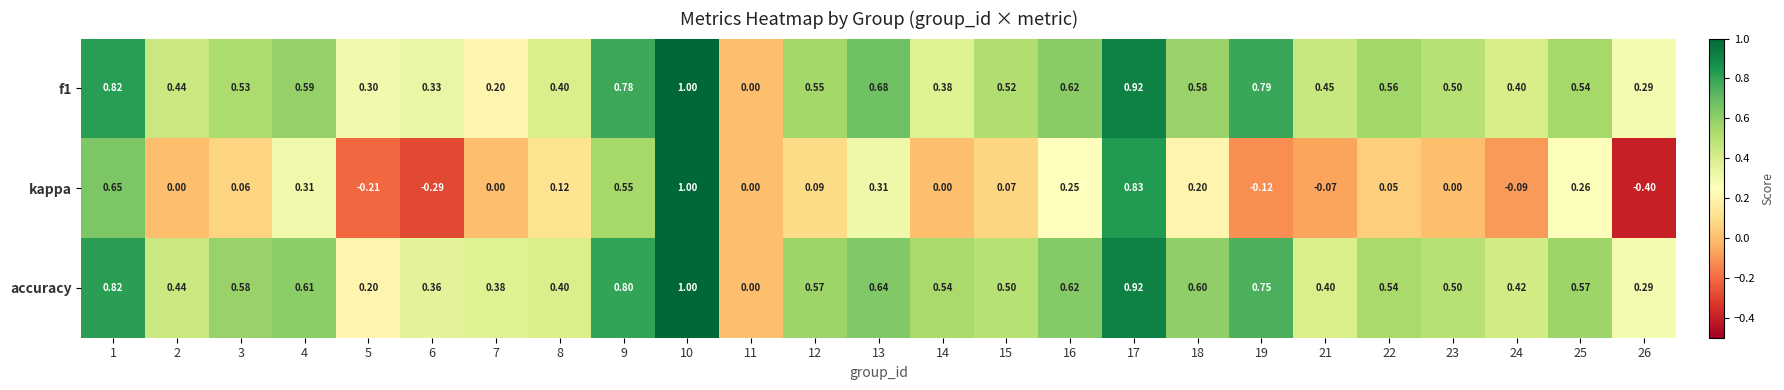

How many values in the accuracy series exceed 0?

24